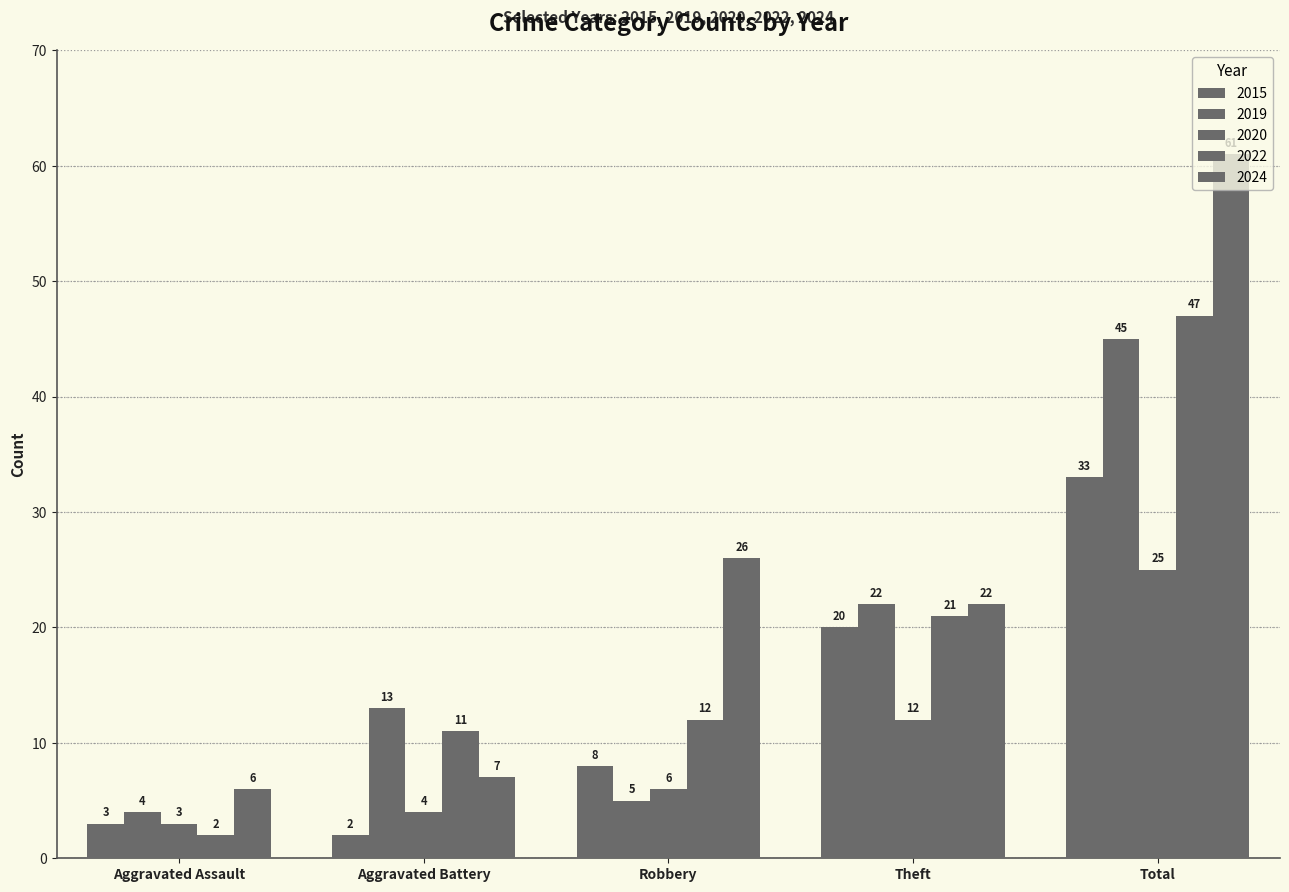

What position from the left is Theft?

4